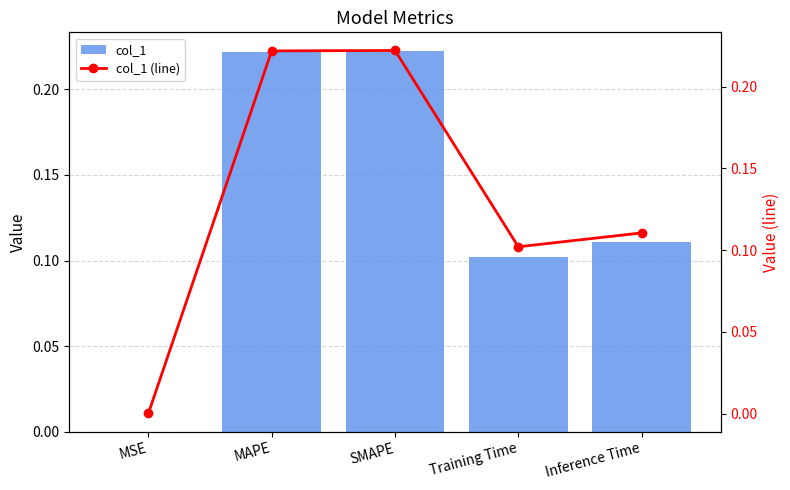

Reading left to right, list all the values displayed in this chart.

col_1: 0.0	0.2	0.2	0.1	0.1
col_1 (line): 0.0	0.2	0.2	0.1	0.1